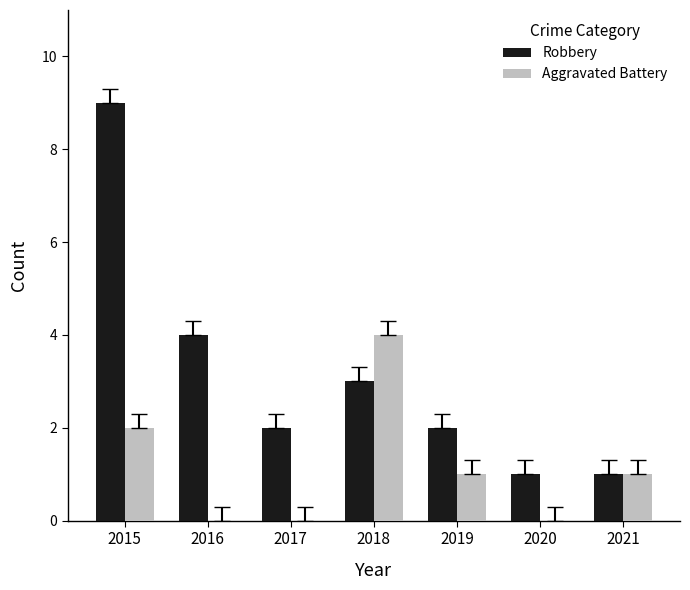

At which label does Aggravated Battery first exceed 1?

2015